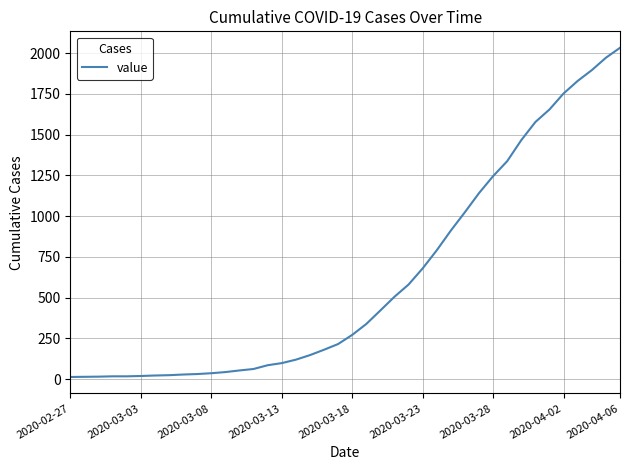

What is the difference between the maximum and minimum values?

2019